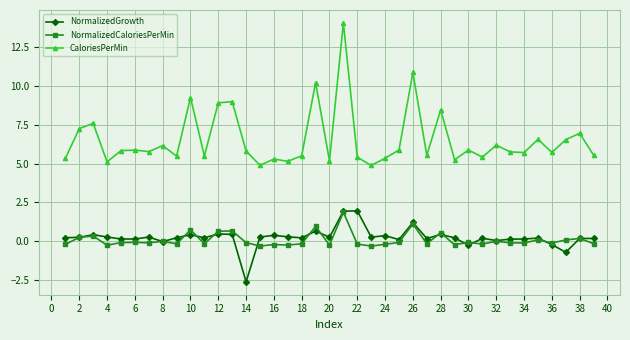

How many values in the CaloriesPerMin series exceed 5?

37